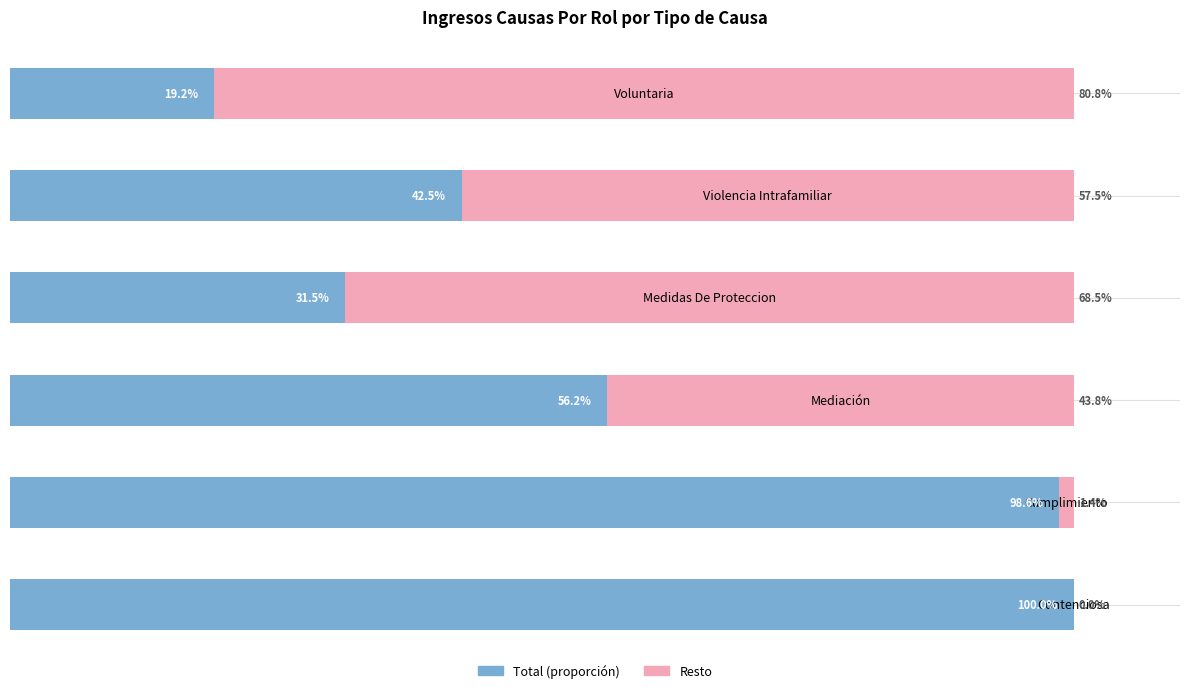

How many series are shown in this chart?

2